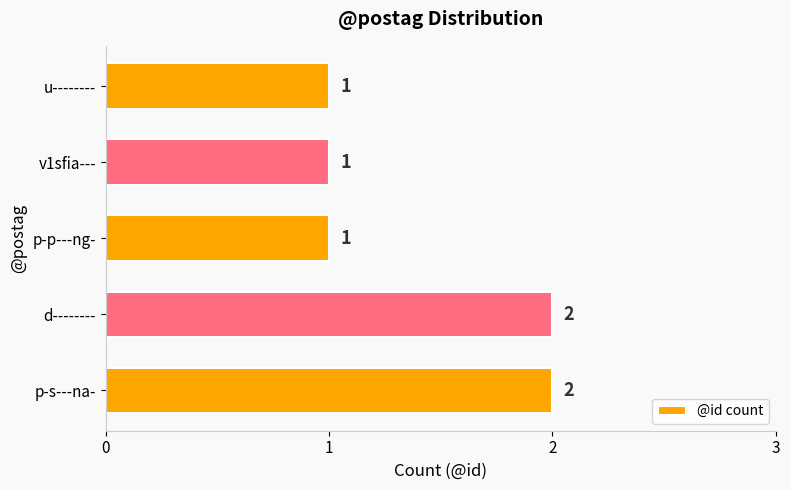

What is the greatest value displayed?

2